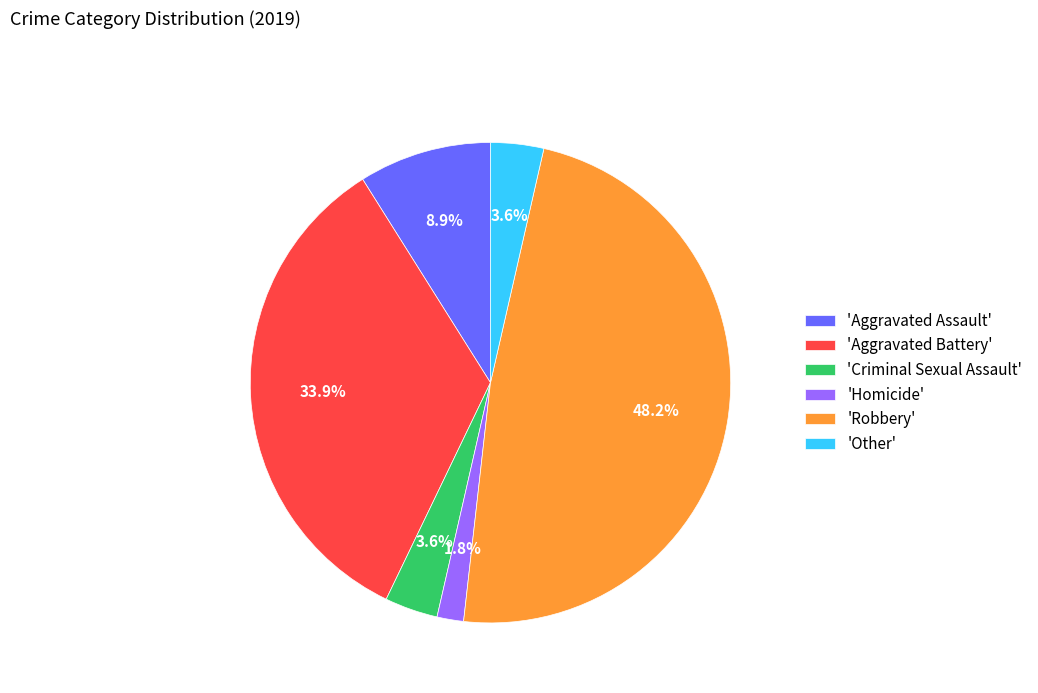

Count the number of slices in the pie.

6